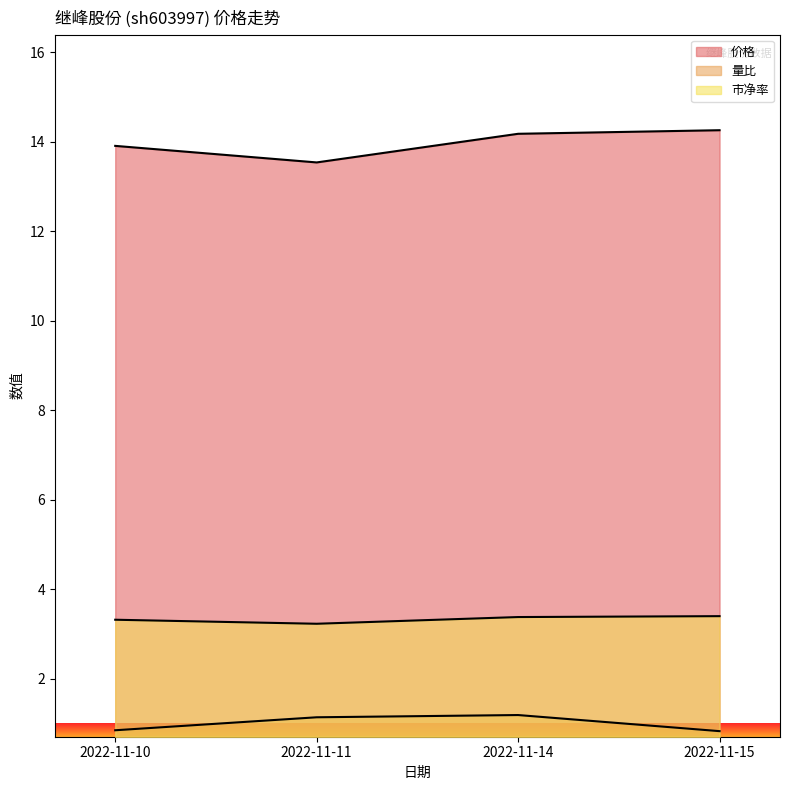

How many lines are shown in the chart?

3